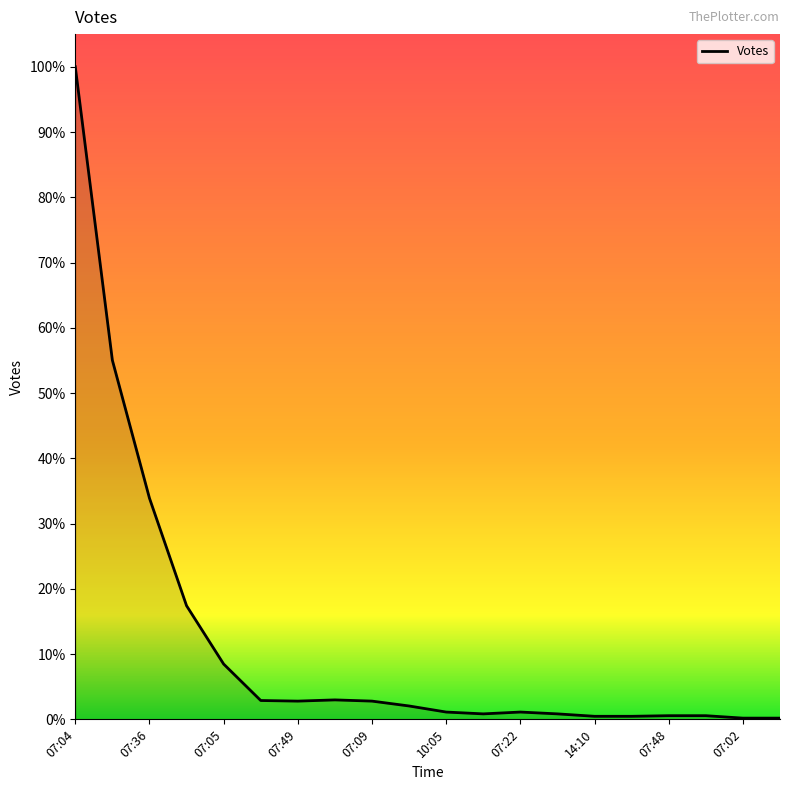

Does the chart display data point markers on the line(s)?

No